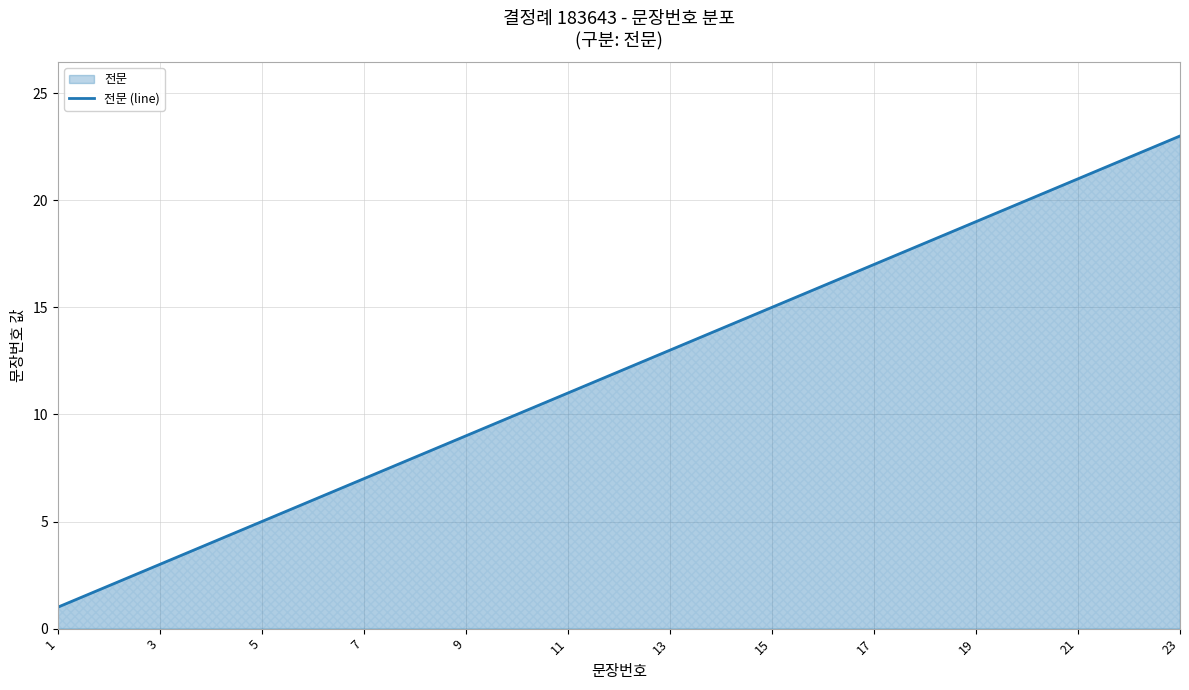

True or false: there are more than 0 points higher than both neighbors.

False